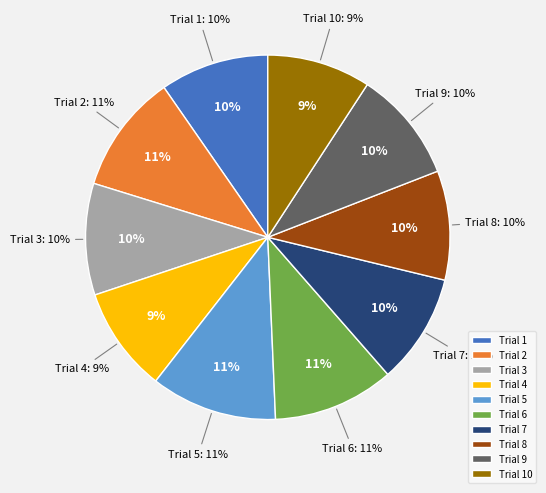

How many segments does this pie chart have?

10